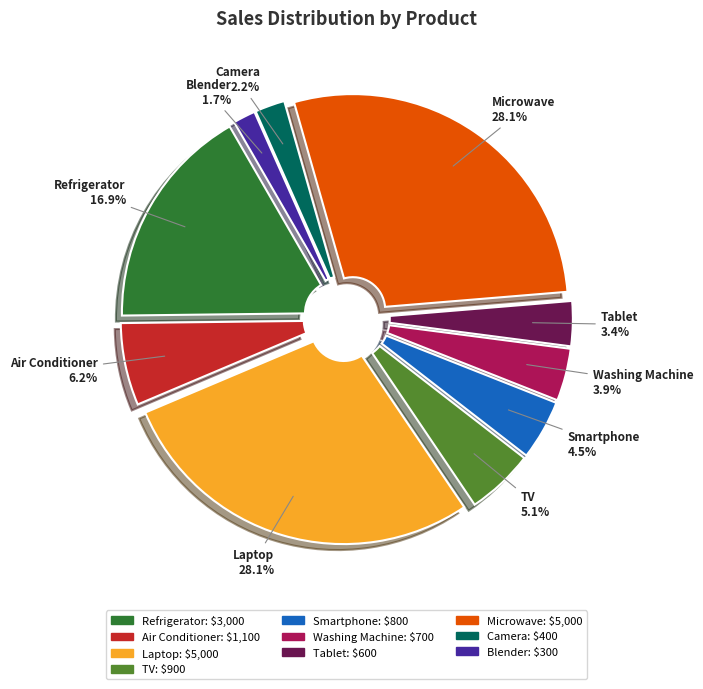

To the nearest percent, what percentage of the pie is Refrigerator?

17%